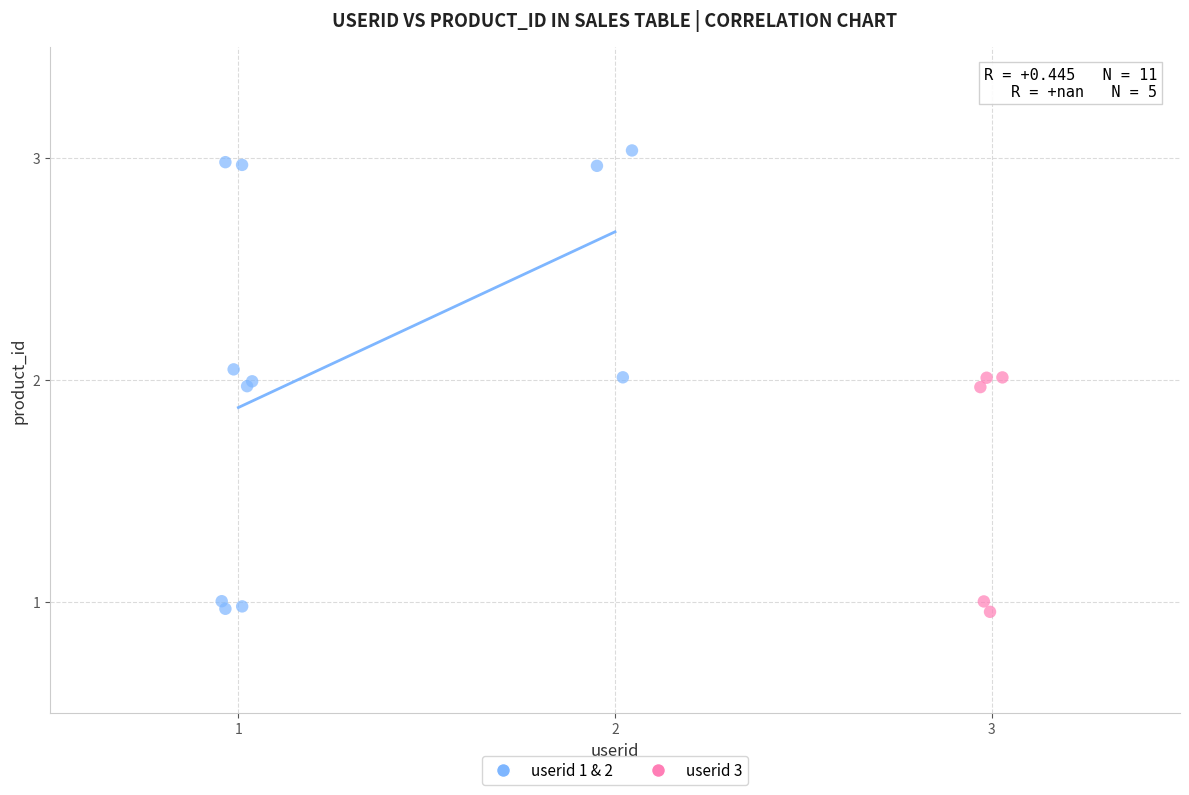

Which series has the largest Y range (max minus min)?

userid 1 & 2